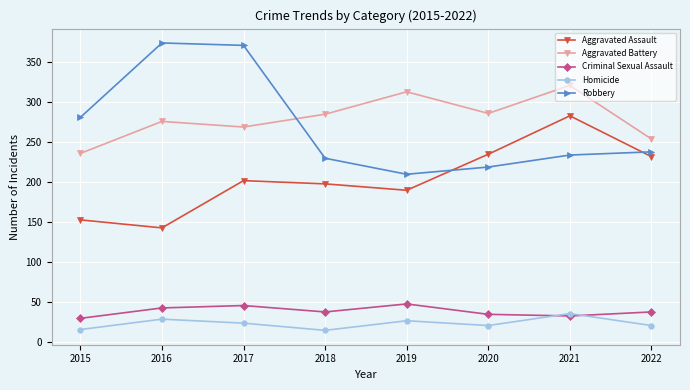

What is the maximum value for Criminal Sexual Assault?

48